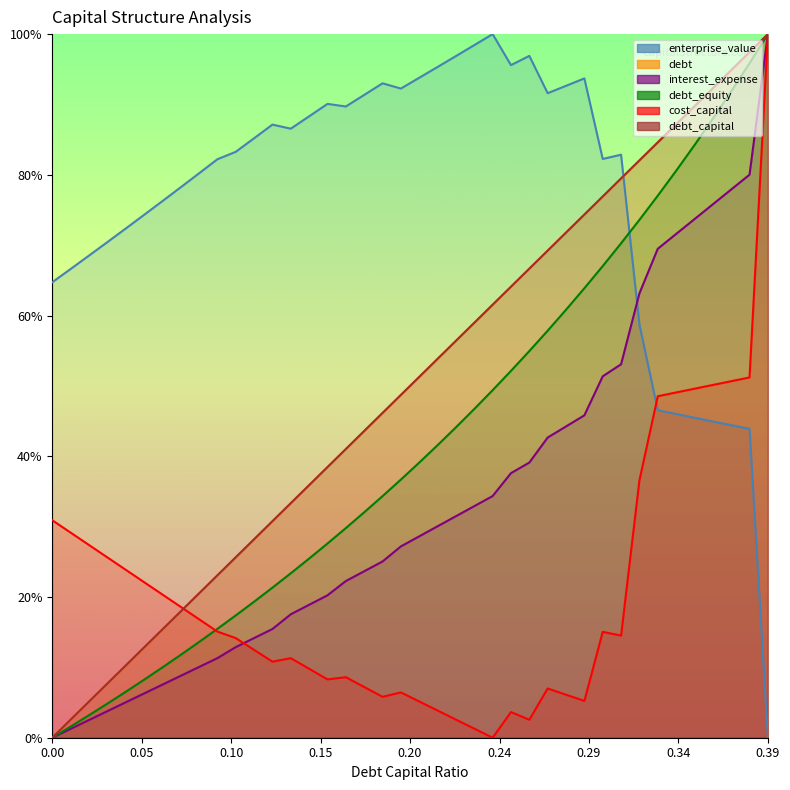

What is the average value of the enterprise_value series?

0.8